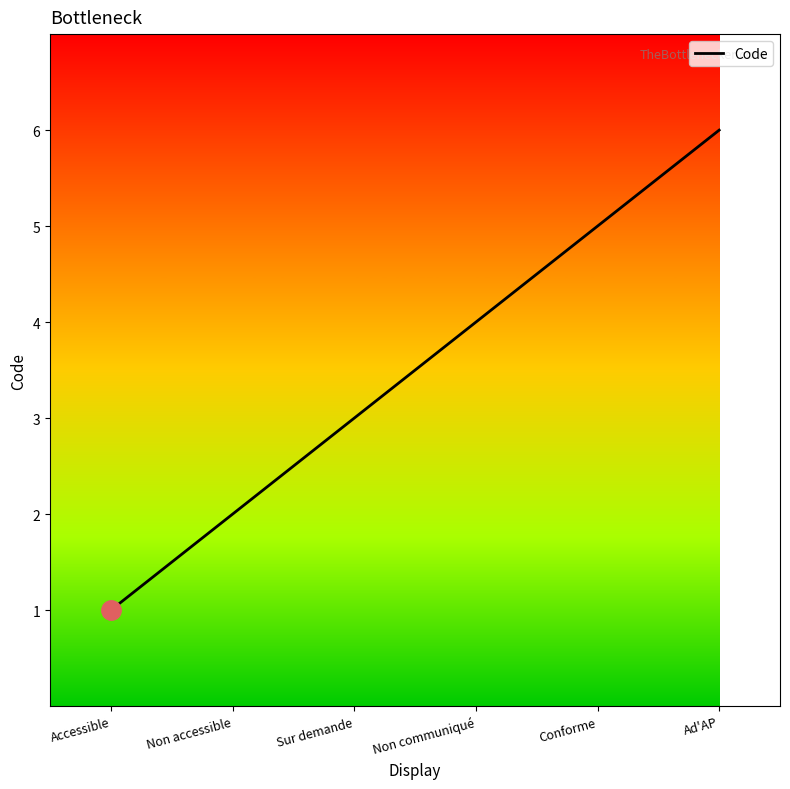

Read the value at Sur demande.

3